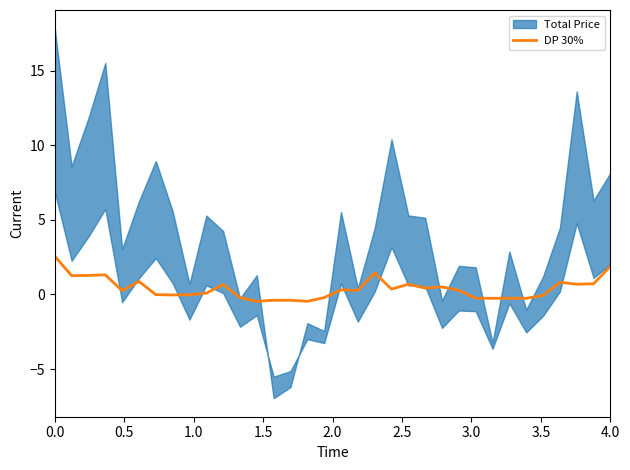

What is the maximum value for DP 30%?

2.6